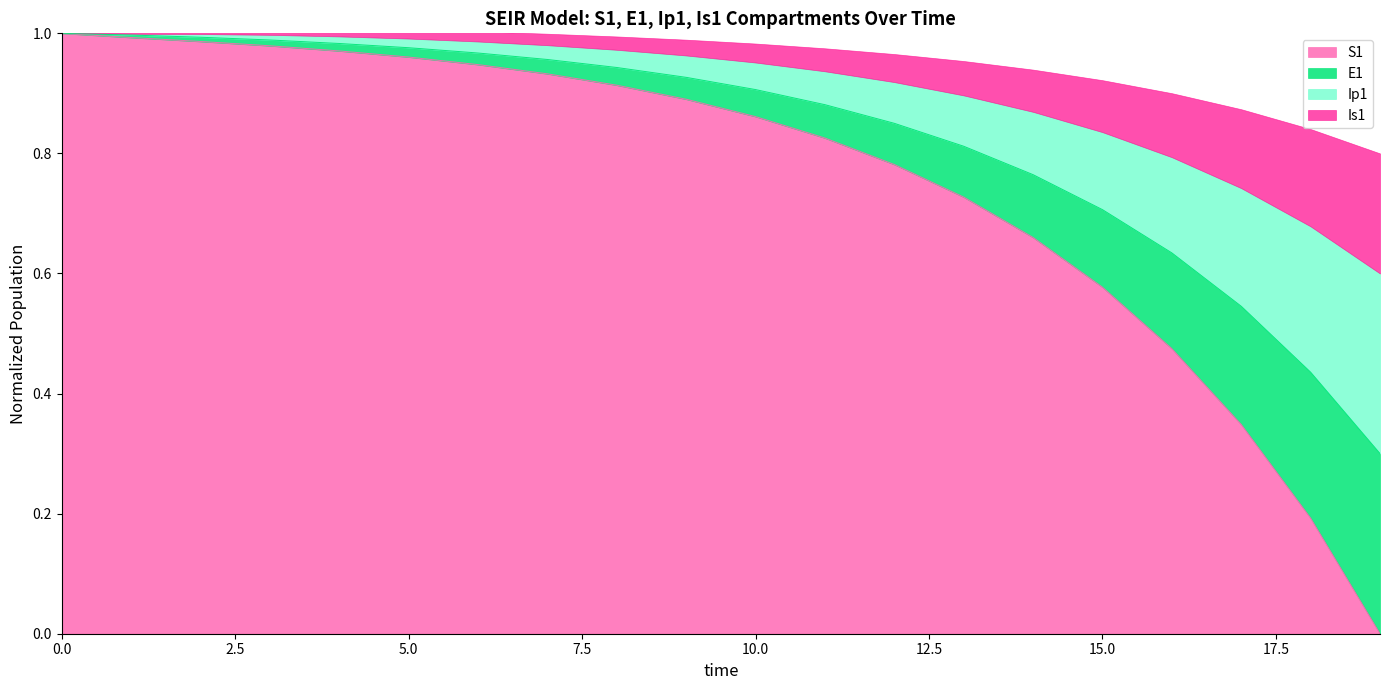

List the labels in order of S1 value, largest first.

0, 1, 2, 3, 4, 5, 6, 7, 8, 9, 10, 11, 12, 13, 14, 15, 16, 17, 18, 19